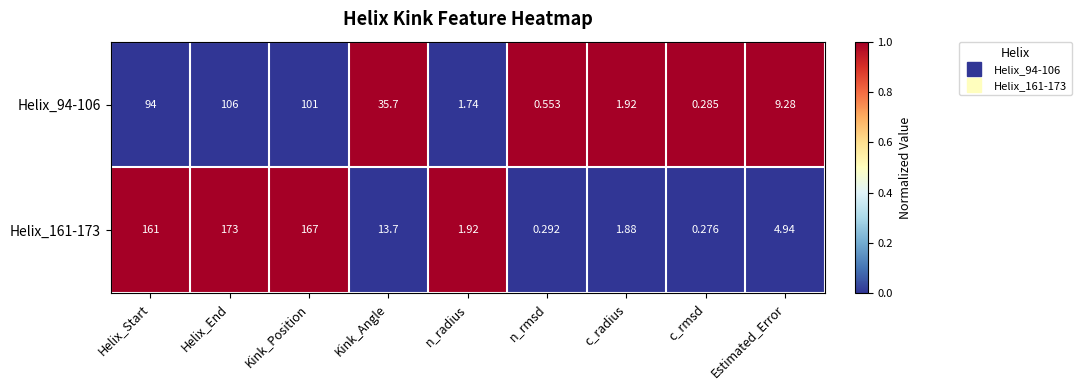

What is the difference between the highest and lowest values at Kink_Position?

66.0